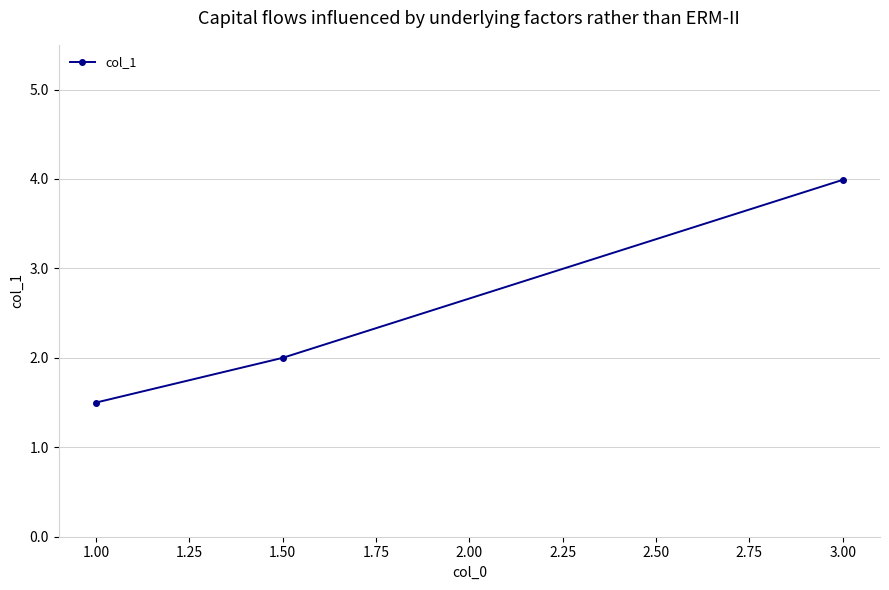

Is it true that the value at 1.50 is 2.0?

True